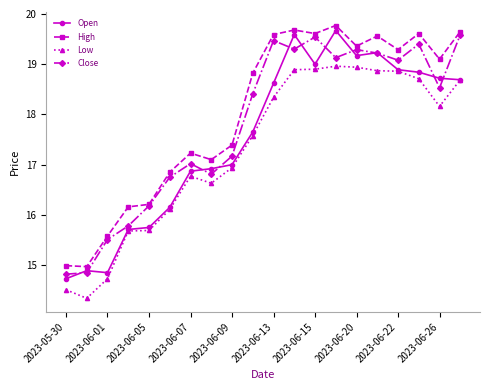

What is the minimum value for Low?

14.3